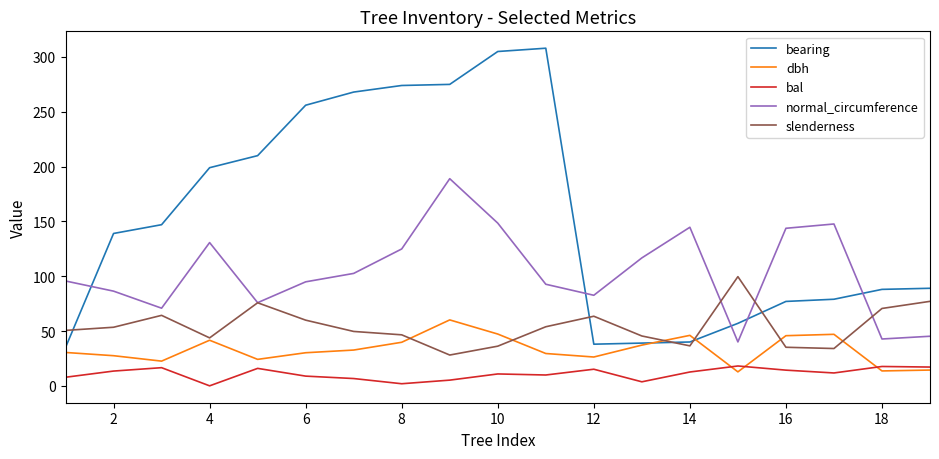

Which series has the largest total across all categories?

bearing